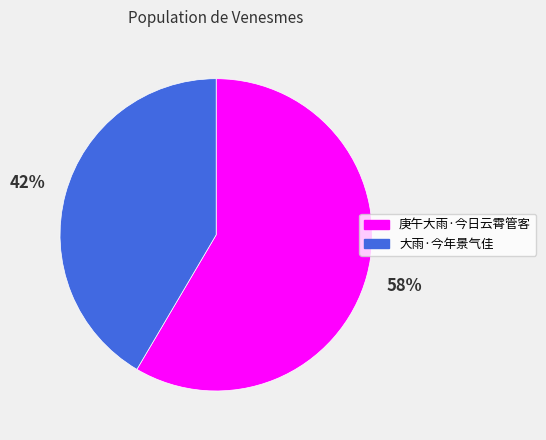

Which has a higher value, 大雨·今年景气佳 or 庚午大雨·今日云霄管客?

庚午大雨·今日云霄管客